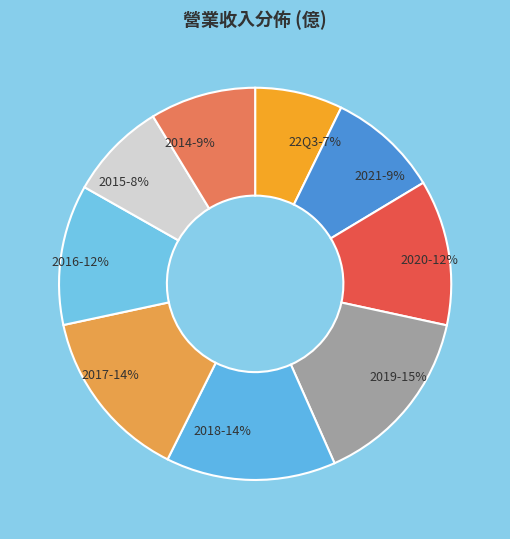

To the nearest percent, what is the difference between the largest and smallest slice percentages?

8%